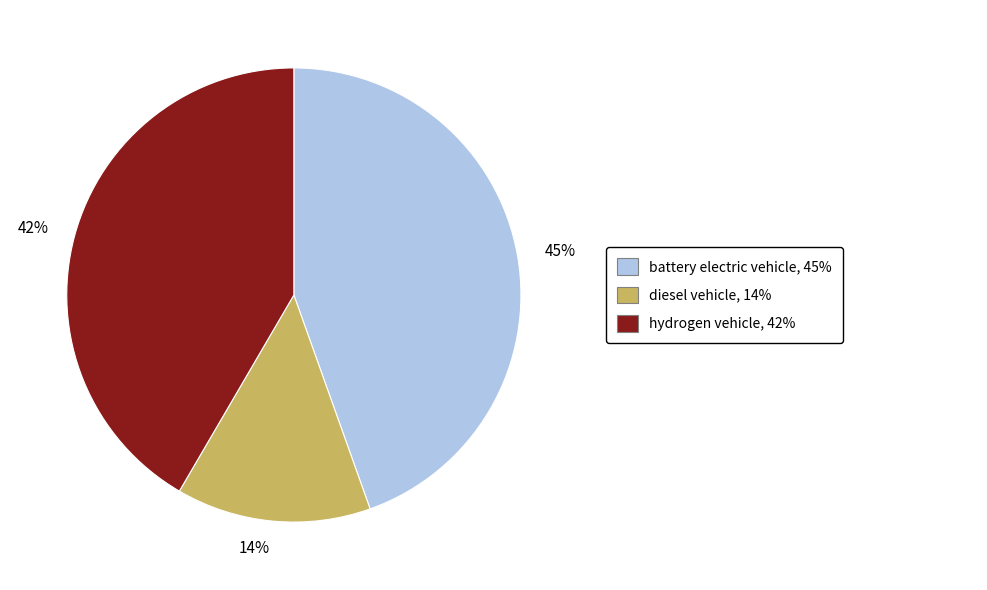

To the nearest percent, what is the difference between the largest and smallest slice percentages?

31%